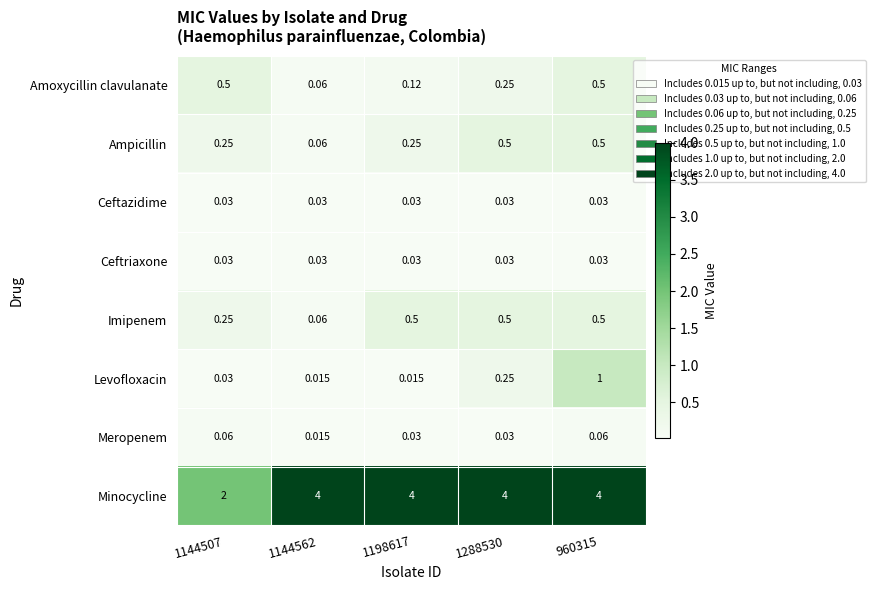

Which series changed the most between 1198617 and 960315?

Levofloxacin